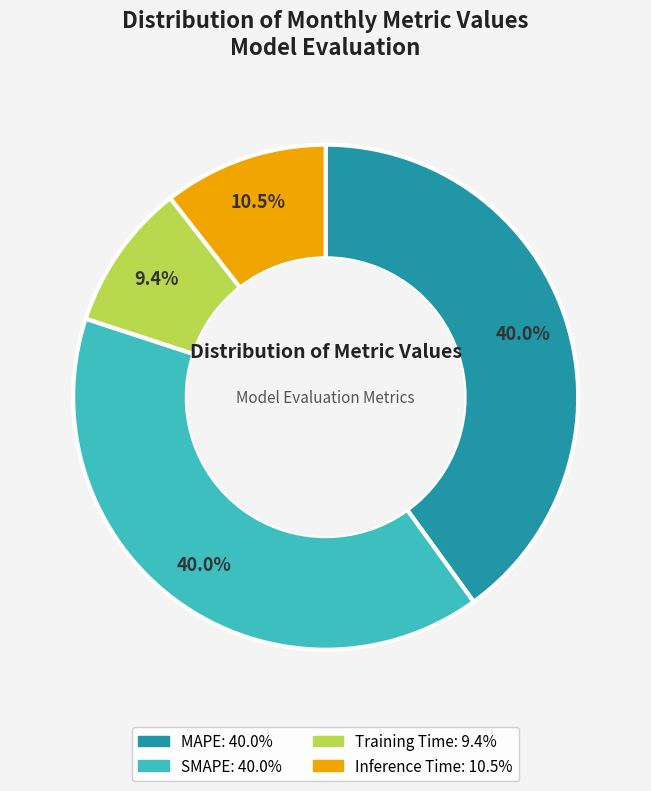

Which slice is the smallest?

Training Time